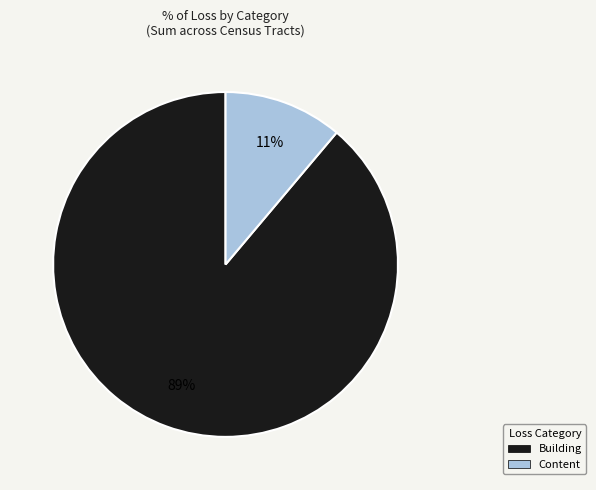

Count the number of slices in the pie.

2